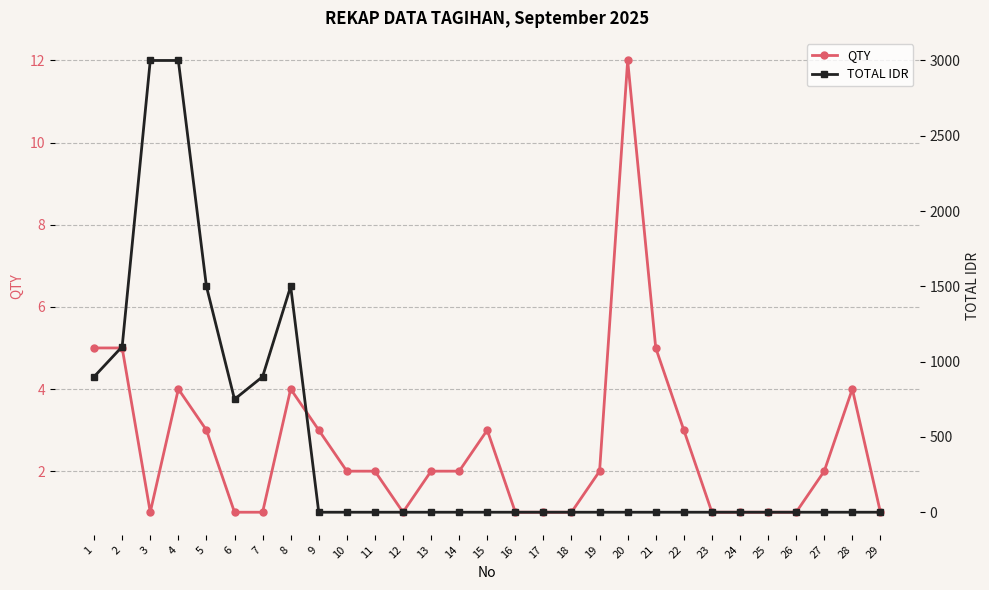

At 3, list the series in order from smallest to largest.

QTY, TOTAL IDR